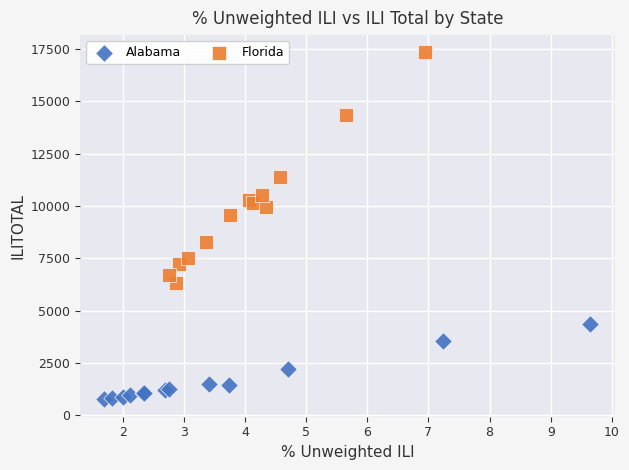

Which series has the widest spread of Y values?

Florida